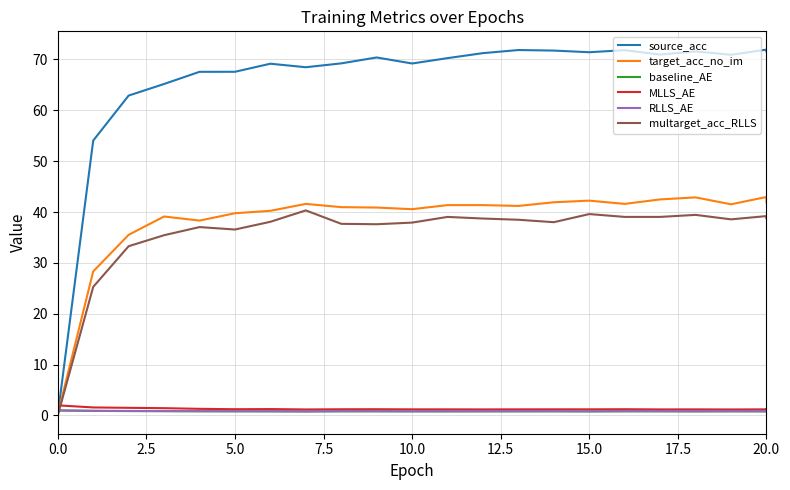

True or false: MLLS_AE has more than 0 interior local peaks.

True